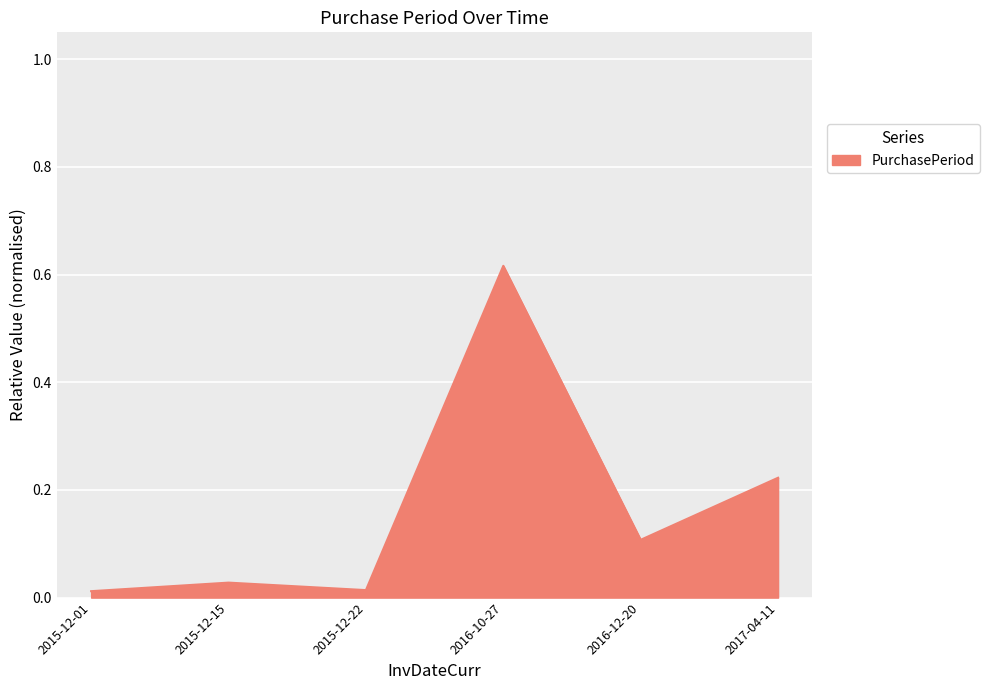

Where is the first local minimum?

2015-12-22